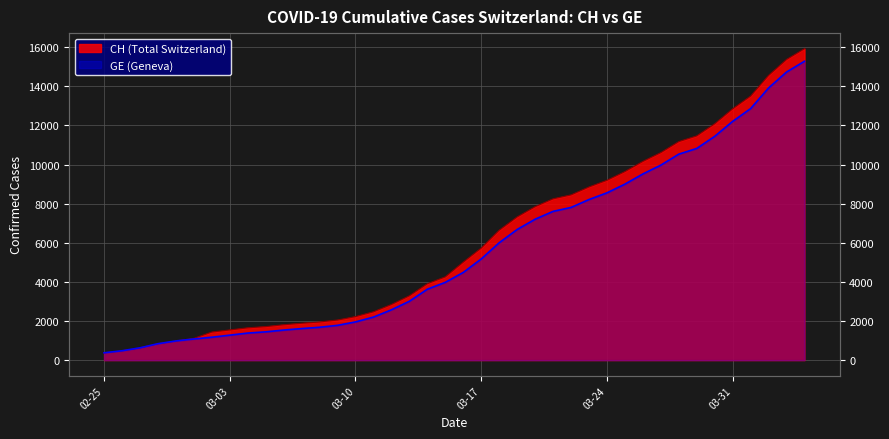

What is the difference between the maximum and minimum values in the CH series?

15551